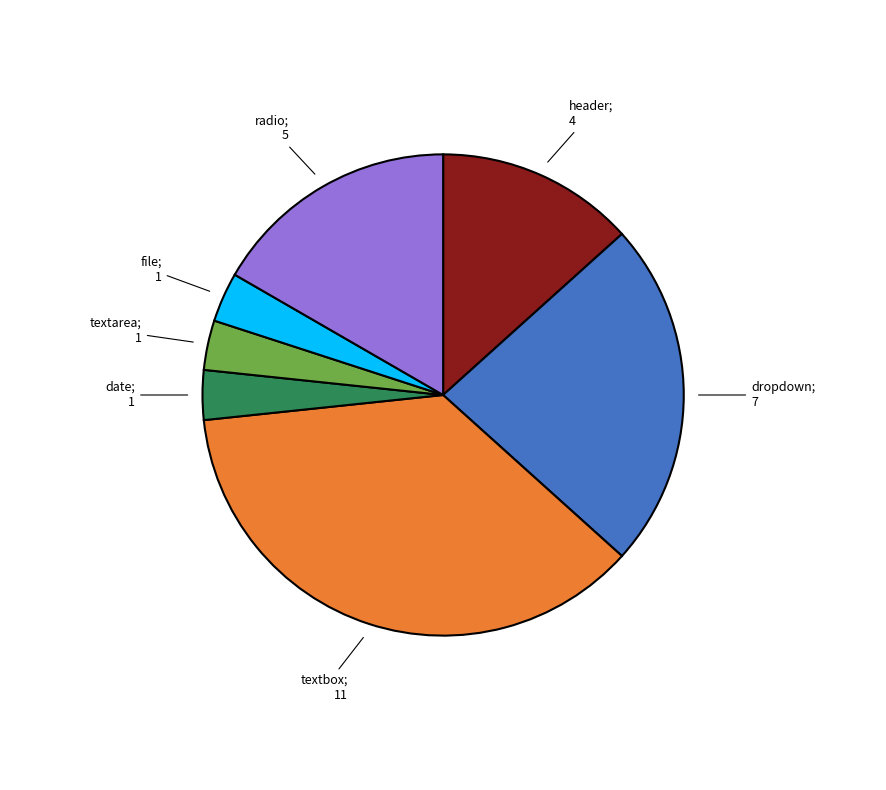

Is there a majority slice in this chart?

No